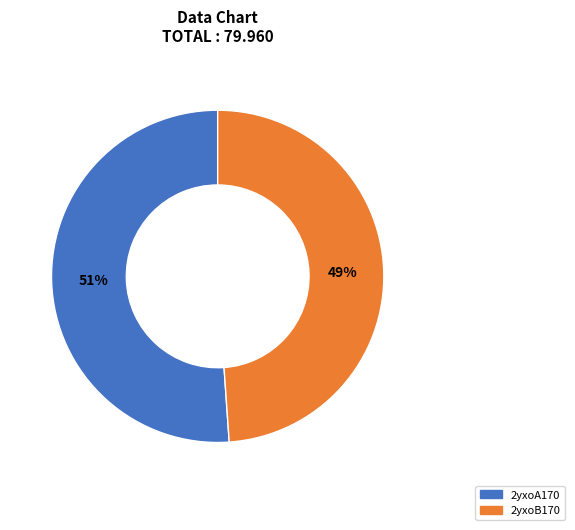

Which slice is the smallest?

2yxoB170